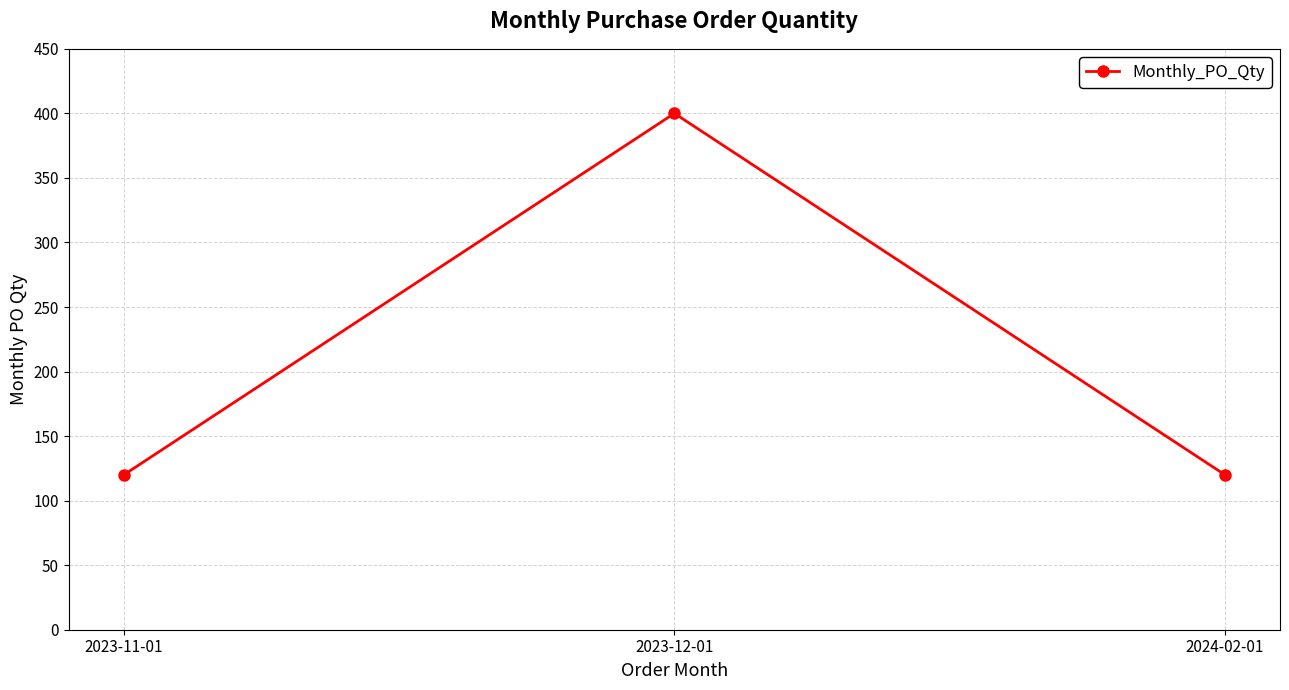

Which category has the highest value across all series?

2023-12-01